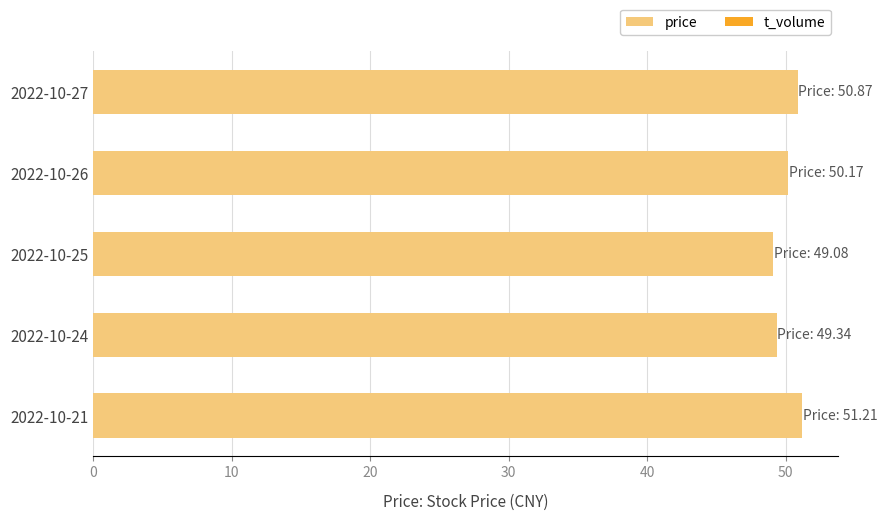

True or false: the data shows 49.3 at 2022-10-24.

True